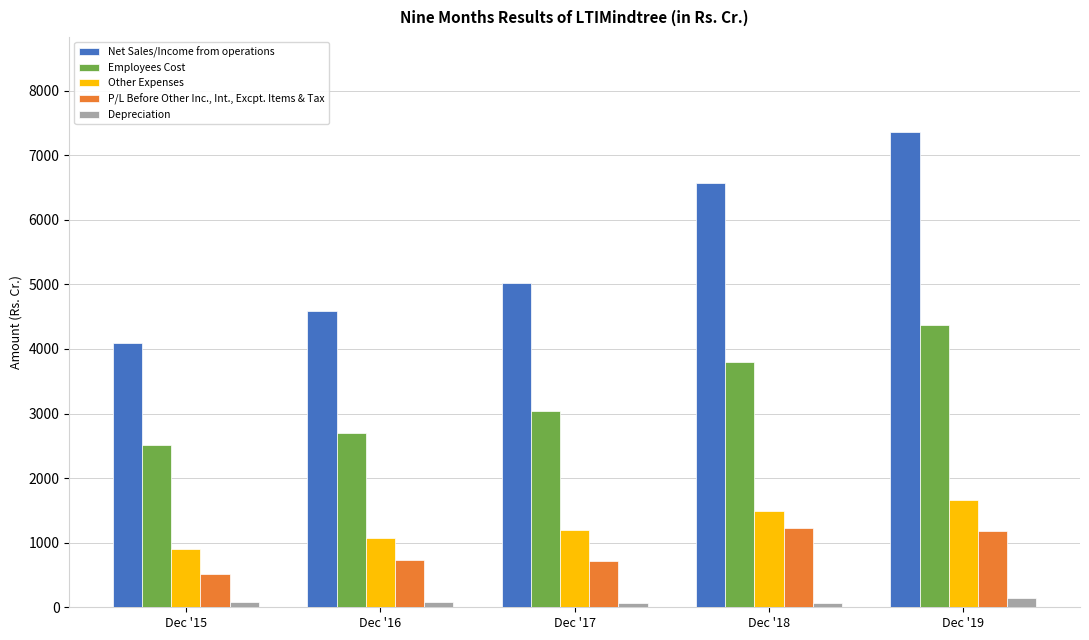

What is the minimum value shown in the chart?

65.1